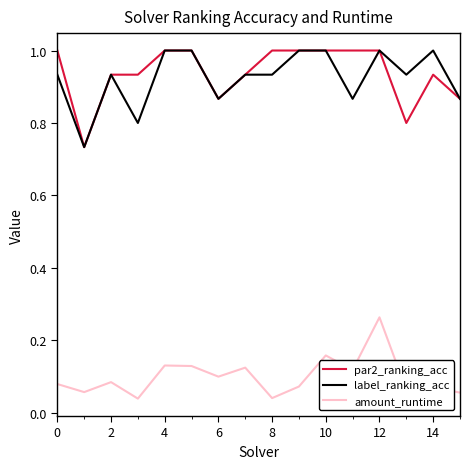

True or false: amount_runtime and par2_ranking_acc cross at least once.

False